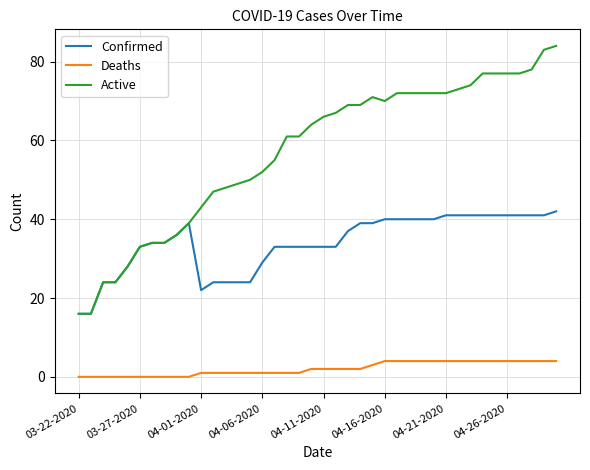

Rank the series by their average value, from lowest to highest.

Deaths, Confirmed, Active